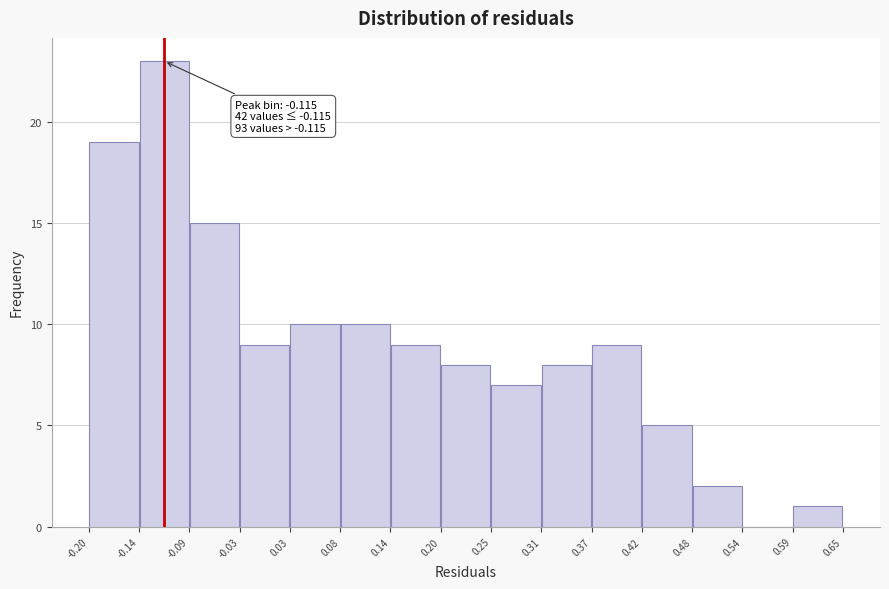

Which range on the x-axis has the tallest bar?

-0.14 to -0.09